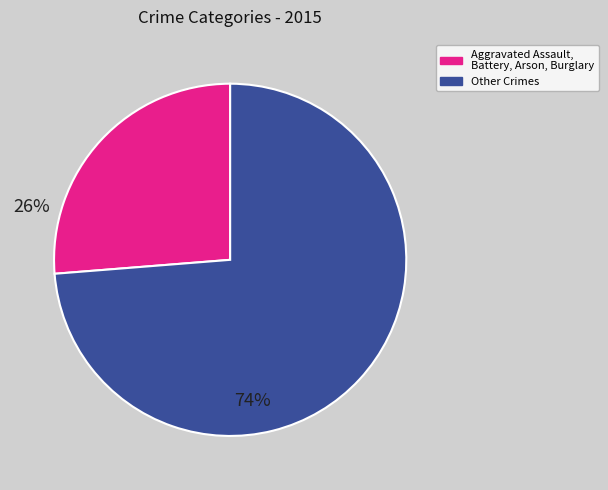

Is there any slice that represents more than half of the pie?

Yes